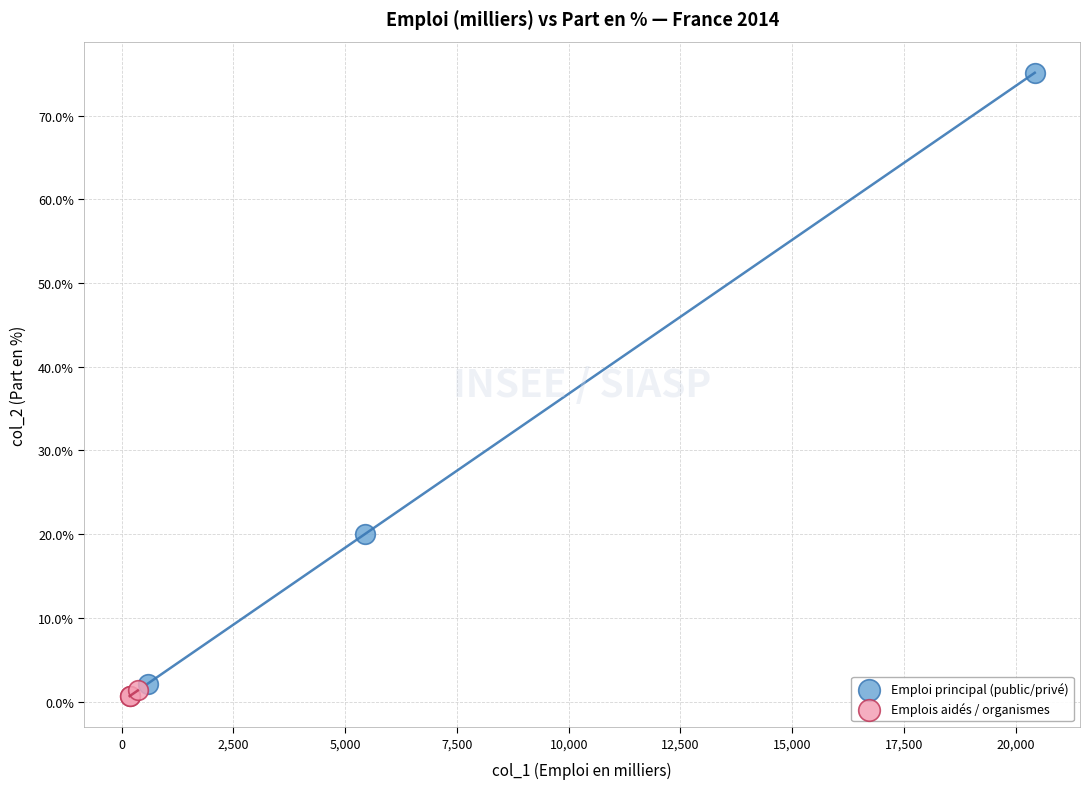

Which series reaches the maximum Y coordinate?

Emploi principal (public/privé)